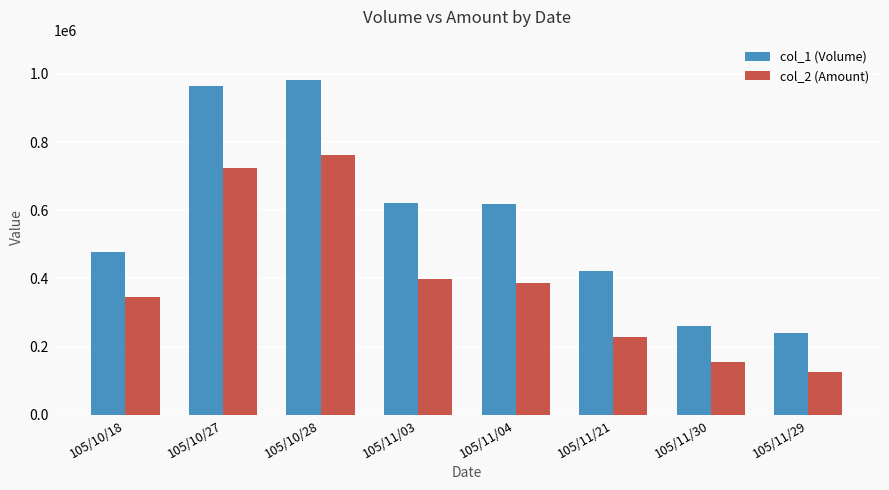

Which series has the largest total across all categories?

col_1 (Volume)